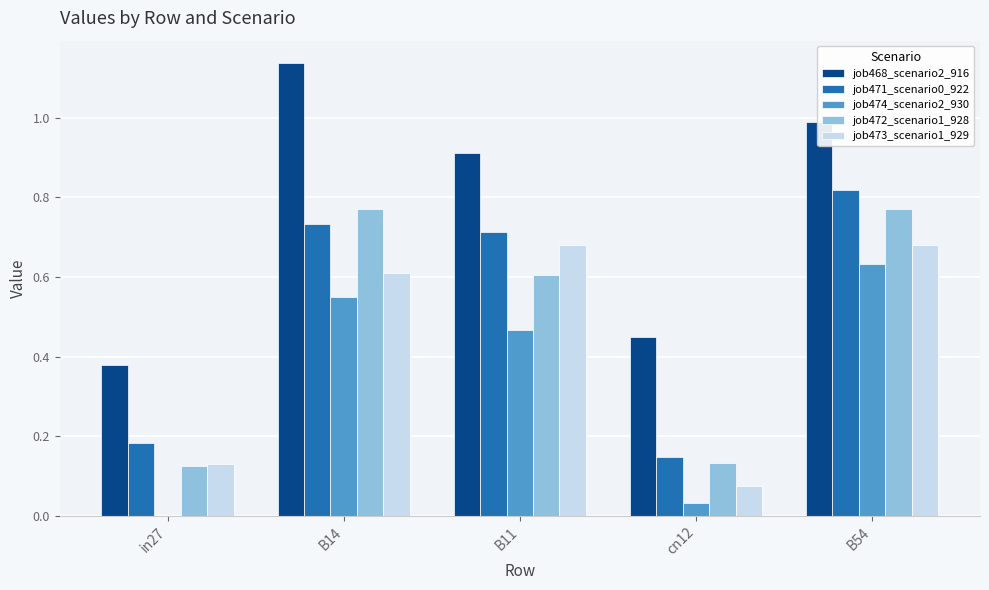

Which series has the largest range (max minus min)?

job468_scenario2_916